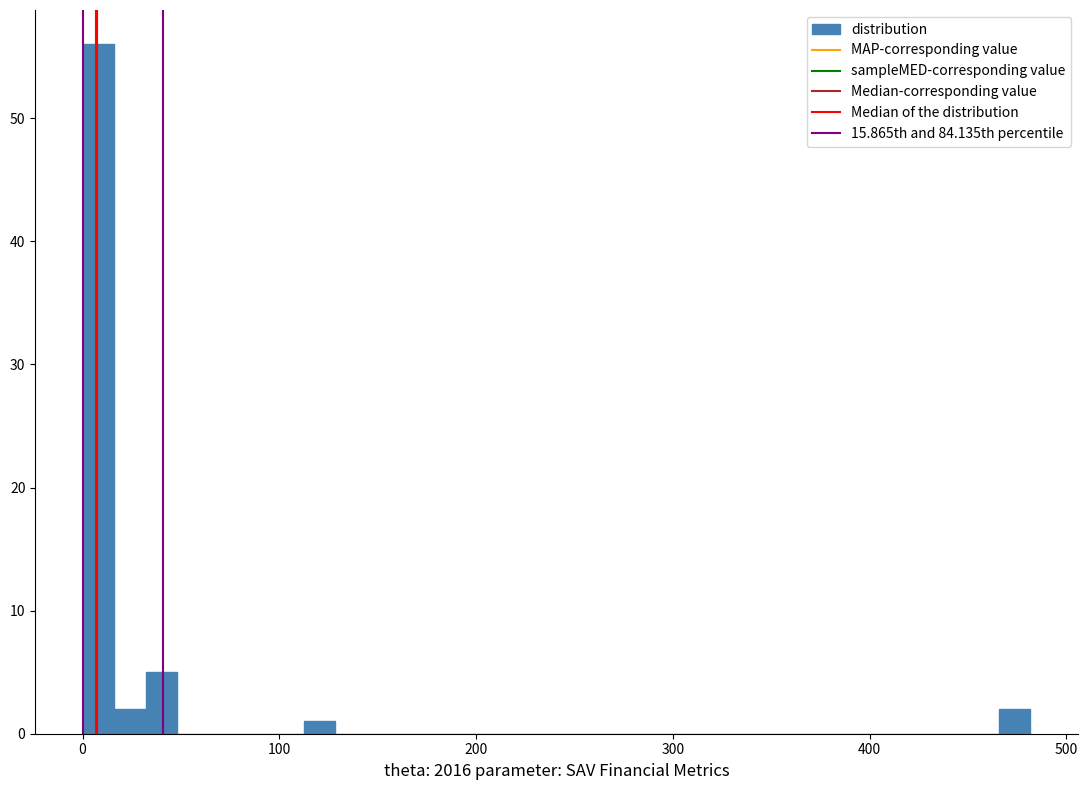

Read against the x-axis, roughly where is the centre of the tallest bar?

10